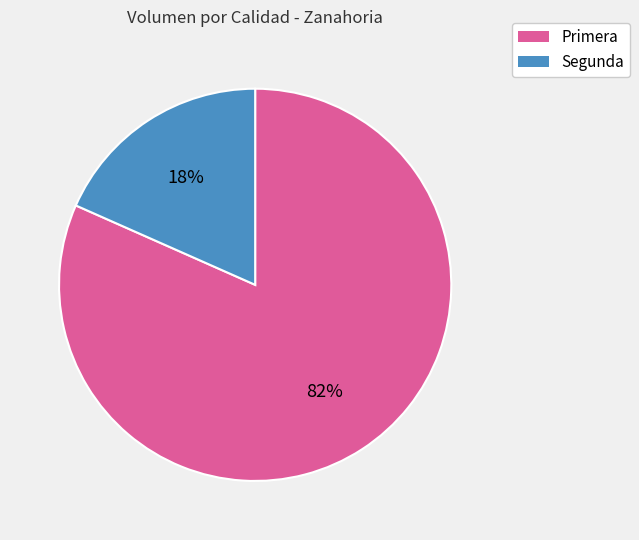

Is it true that Primera is 87% of the pie?

False